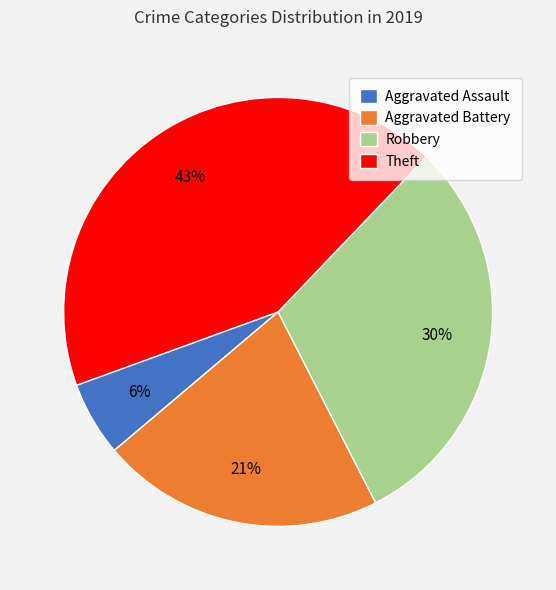

What is the ratio of the value at Theft to the value at Aggravated Battery?

2.0